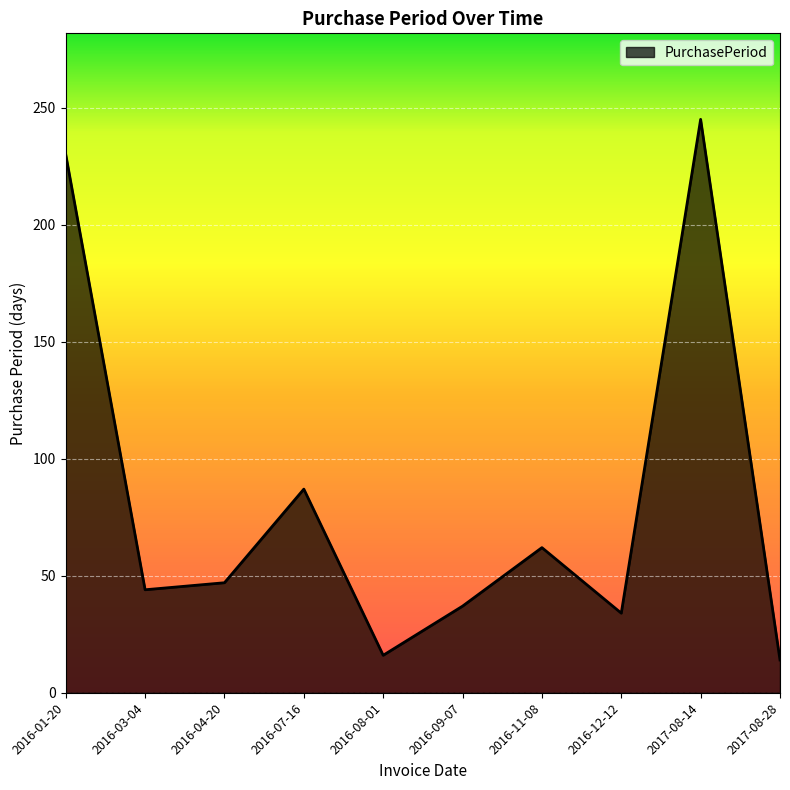

How many values are below 47?

5